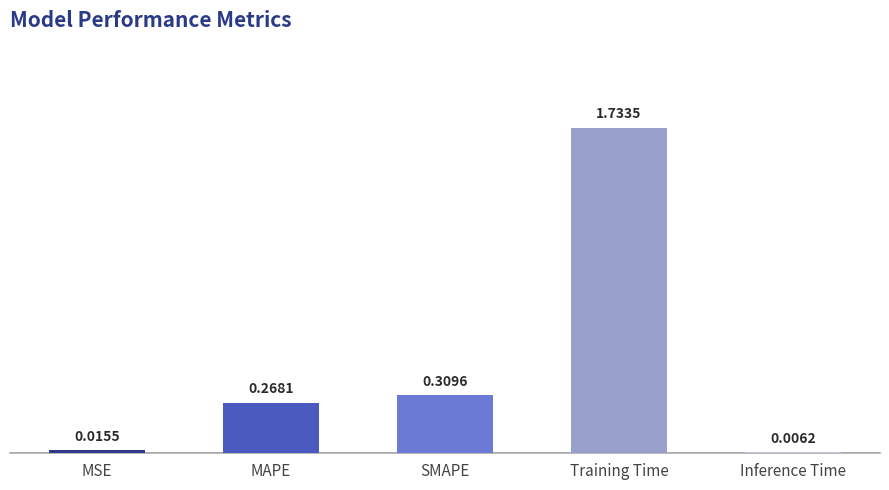

What is the sum of all values?

2.3